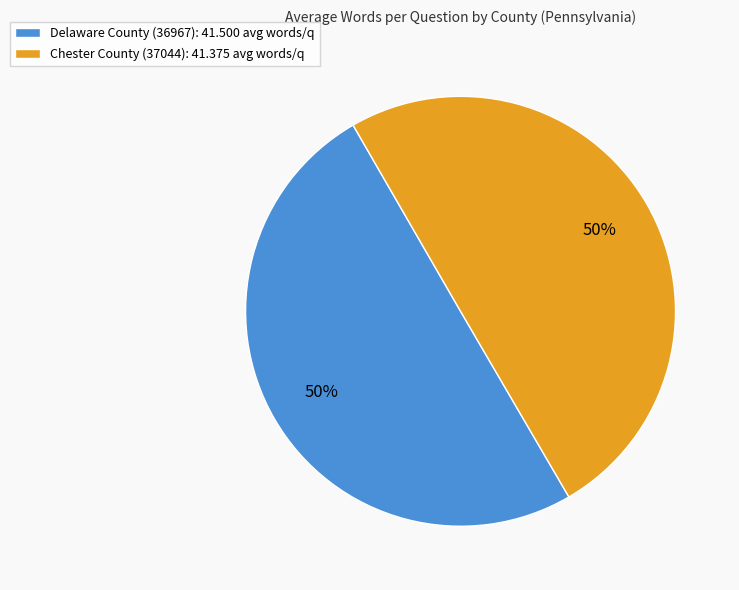

To the nearest percent, what is the combined percentage of Delaware County (36967) and Chester County (37044)?

100%